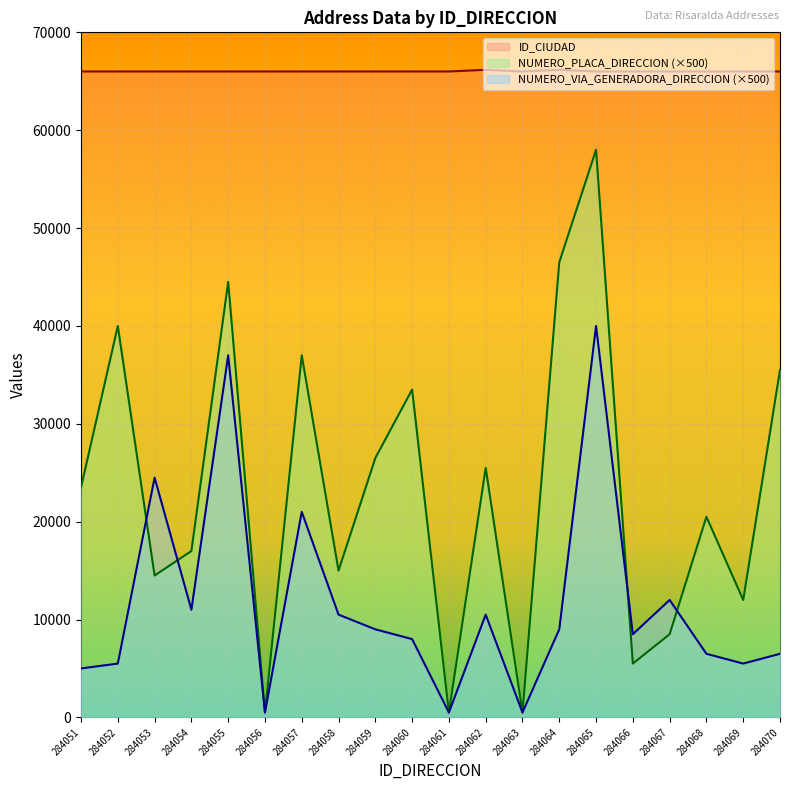

The value of ID_CIUDAD at 284055 is 18323. True or false?

False